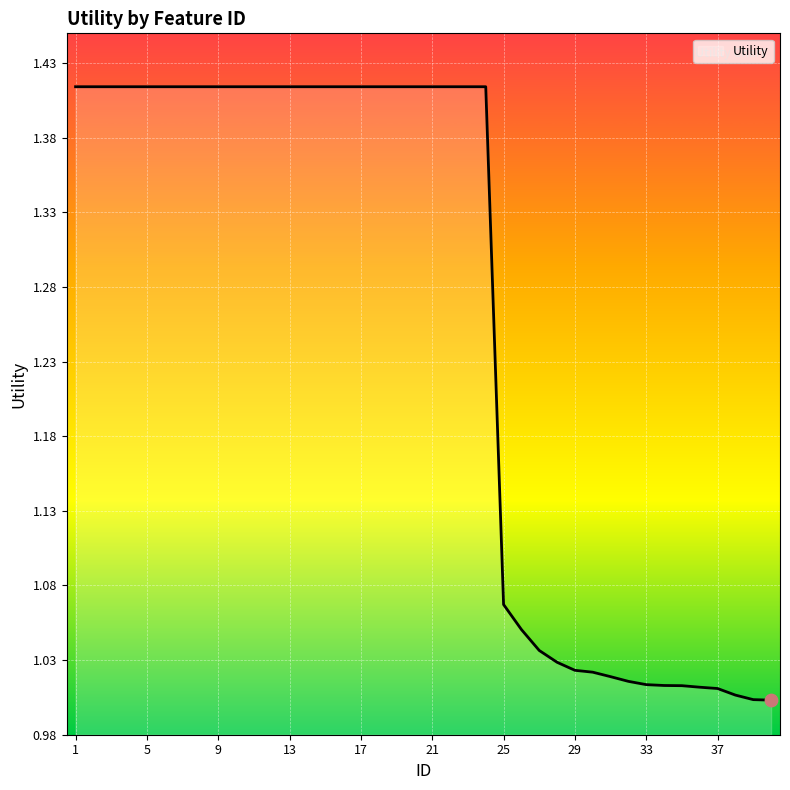

What is the difference between the maximum and minimum values?

0.4